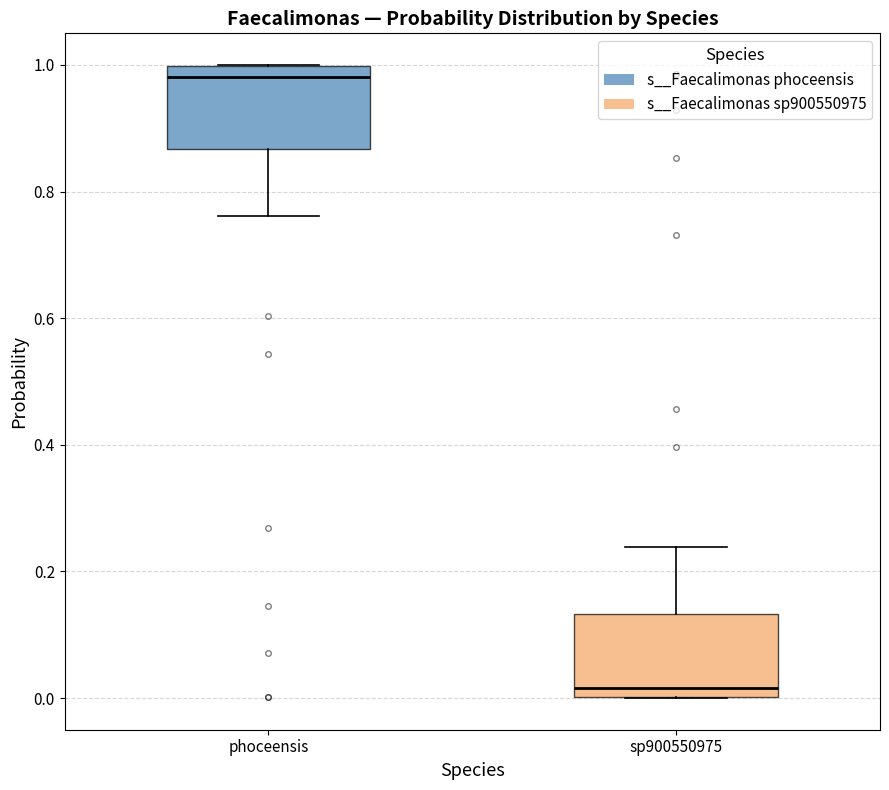

Where does the upper whisker of the box for sp900550975 end on the y-axis? The values are not printed on the chart, so give them approximately, as read against the axis.

0.24